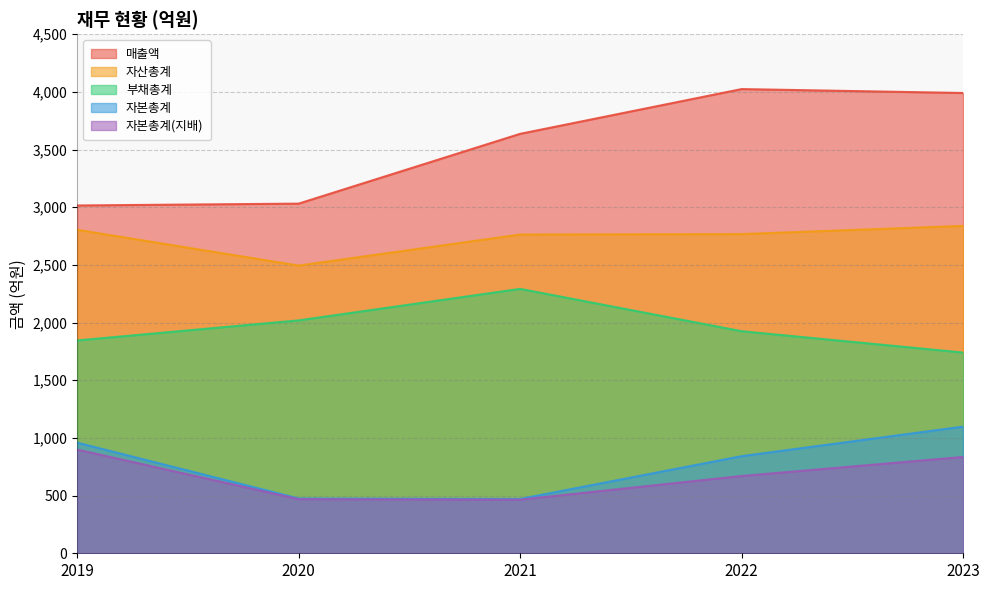

List the series in order of their peak value, highest first.

매출액, 자산총계, 부채총계, 자본총계, 자본총계(지배)